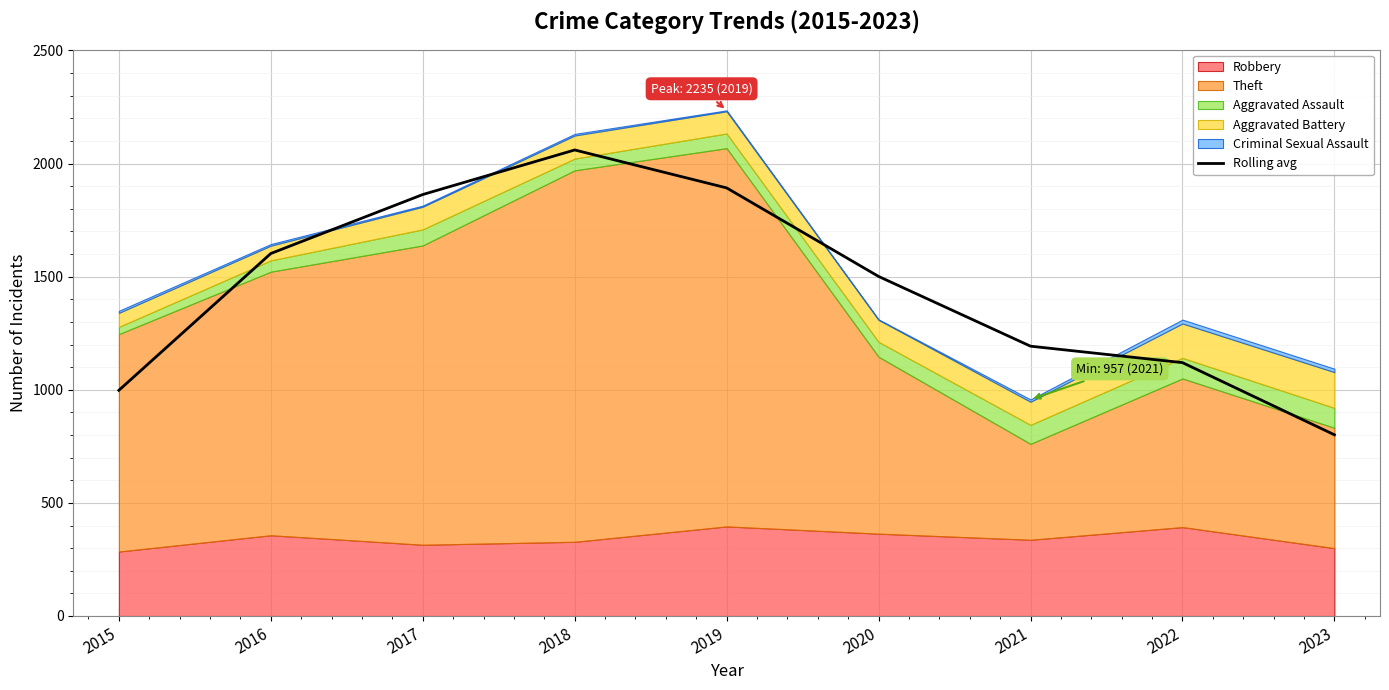

Rank the categories by value from lowest to highest.

2023, 2015, 2022, 2021, 2020, 2016, 2017, 2019, 2018